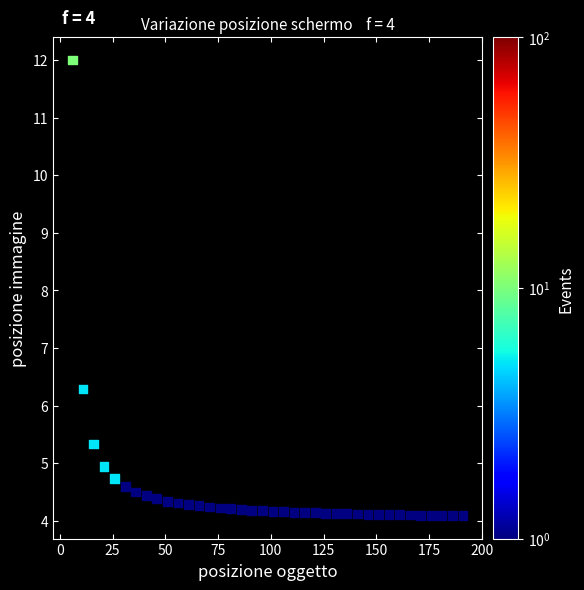

What is the range of Y values (max minus min)?

7.9